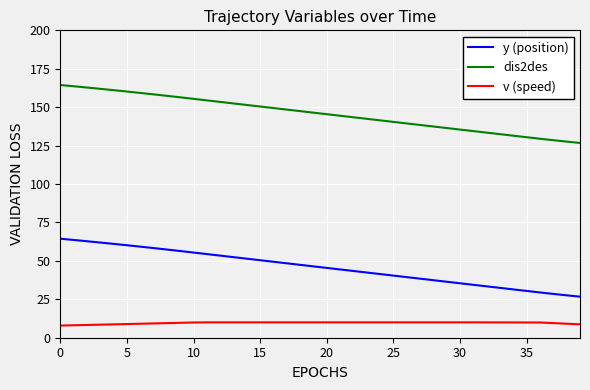

What is the difference between the maximum and minimum values in the dis2des series?

37.7